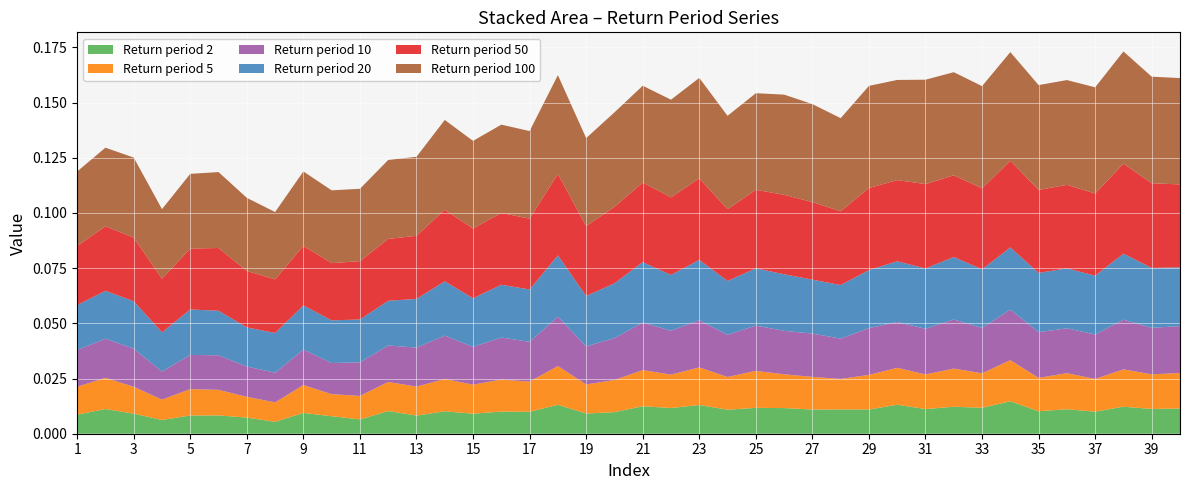

Reading left to right, list all the values displayed in this chart.

2: 0.0	0.0	0.0	0.0	0.0	0.0	0.0	0.0	0.0	0.0	0.0	0.0	0.0	0.0	0.0	0.0	0.0	0.0	0.0	0.0	0.0	0.0	0.0	0.0	0.0	0.0	0.0	0.0	0.0	0.0	0.0	0.0	0.0	0.0	0.0	0.0	0.0	0.0	0.0	0.0
5: 0.0	0.0	0.0	0.0	0.0	0.0	0.0	0.0	0.0	0.0	0.0	0.0	0.0	0.0	0.0	0.0	0.0	0.0	0.0	0.0	0.0	0.0	0.0	0.0	0.0	0.0	0.0	0.0	0.0	0.0	0.0	0.0	0.0	0.0	0.0	0.0	0.0	0.0	0.0	0.0
10: 0.0	0.0	0.0	0.0	0.0	0.0	0.0	0.0	0.0	0.0	0.0	0.0	0.0	0.0	0.0	0.0	0.0	0.0	0.0	0.0	0.0	0.0	0.0	0.0	0.0	0.0	0.0	0.0	0.0	0.0	0.0	0.0	0.0	0.0	0.0	0.0	0.0	0.0	0.0	0.0
20: 0.0	0.0	0.0	0.0	0.0	0.0	0.0	0.0	0.0	0.0	0.0	0.0	0.0	0.0	0.0	0.0	0.0	0.0	0.0	0.0	0.0	0.0	0.0	0.0	0.0	0.0	0.0	0.0	0.0	0.0	0.0	0.0	0.0	0.0	0.0	0.0	0.0	0.0	0.0	0.0
50: 0.0	0.0	0.0	0.0	0.0	0.0	0.0	0.0	0.0	0.0	0.0	0.0	0.0	0.0	0.0	0.0	0.0	0.0	0.0	0.0	0.0	0.0	0.0	0.0	0.0	0.0	0.0	0.0	0.0	0.0	0.0	0.0	0.0	0.0	0.0	0.0	0.0	0.0	0.0	0.0
100: 0.0	0.0	0.0	0.0	0.0	0.0	0.0	0.0	0.0	0.0	0.0	0.0	0.0	0.0	0.0	0.0	0.0	0.0	0.0	0.0	0.0	0.0	0.0	0.0	0.0	0.0	0.0	0.0	0.0	0.0	0.0	0.0	0.0	0.0	0.0	0.0	0.0	0.1	0.0	0.0